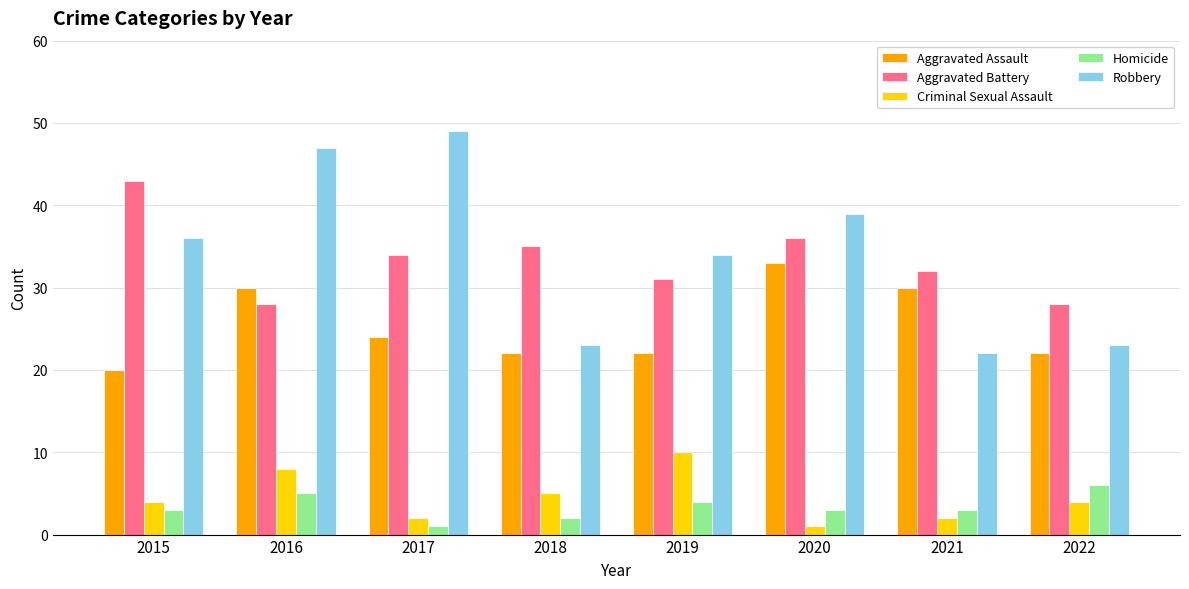

What is the total value across all series at 2017?

110